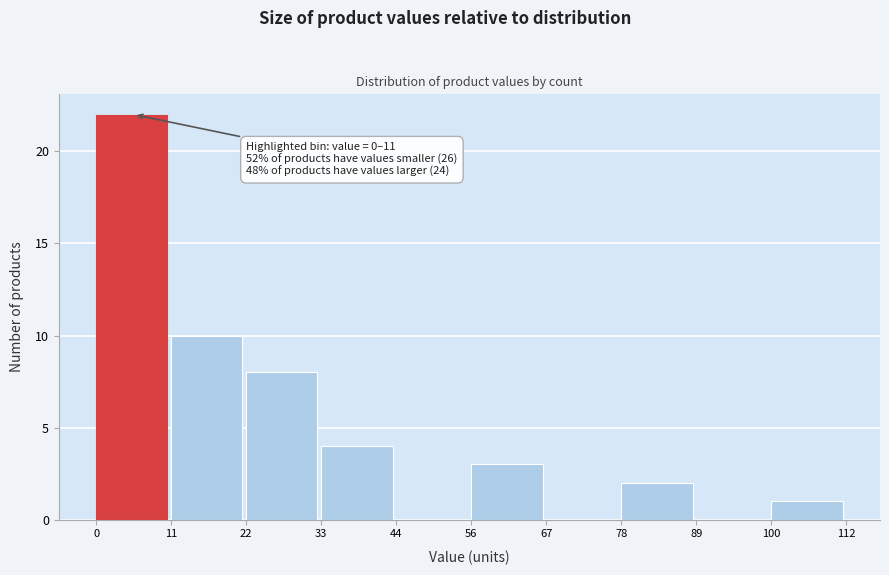

Over which range of the x-axis is the bar tallest?

0 to 11